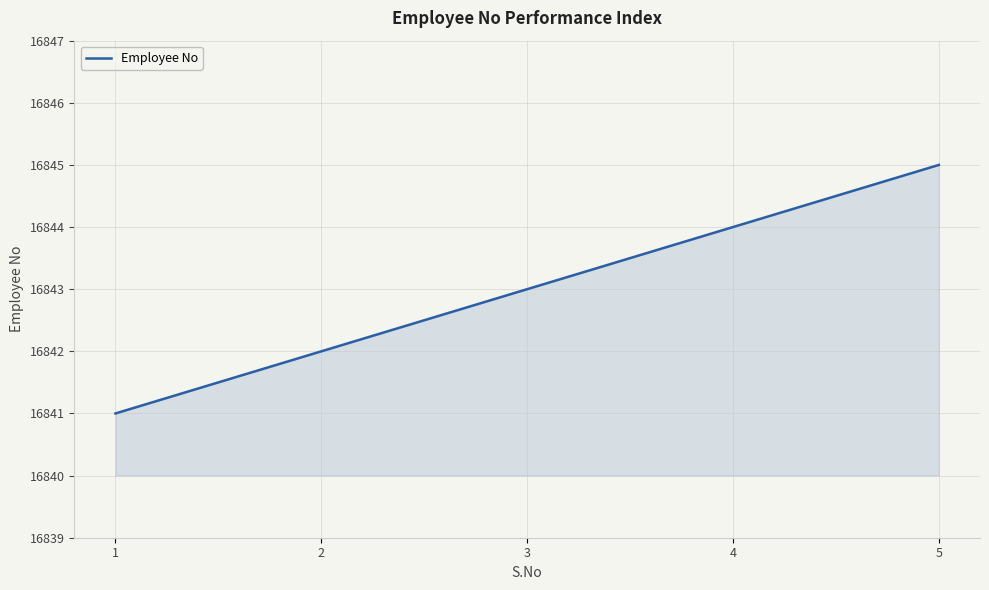

How many lines are shown in the chart?

1